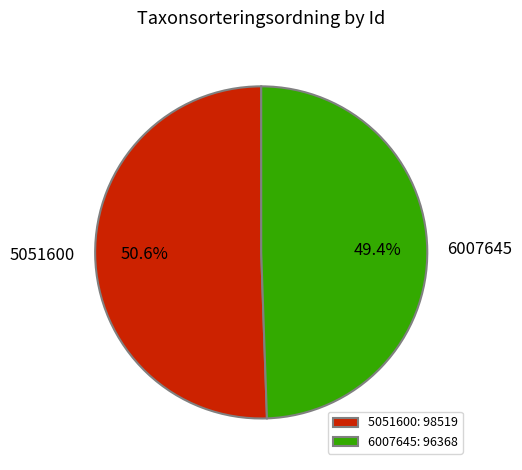

What percentage is the 5051600 slice, to the nearest percent?

51%